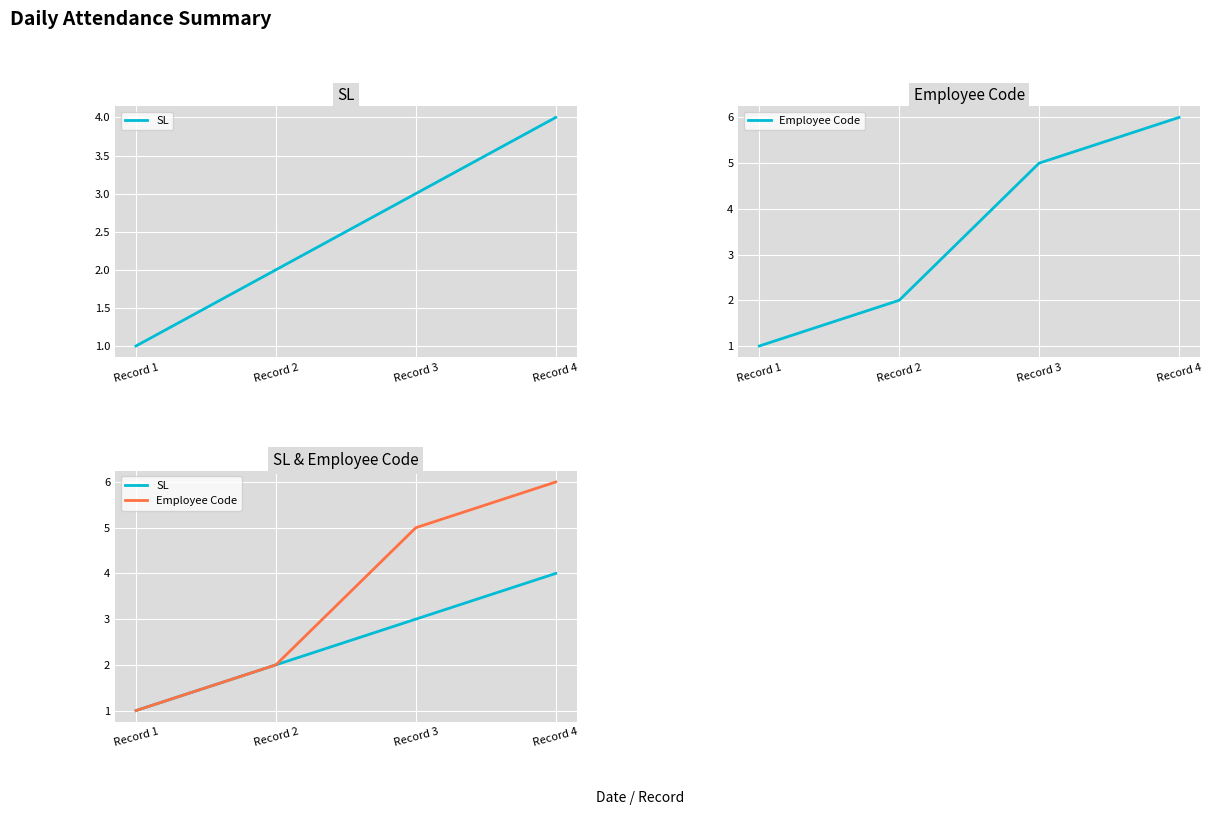

Is the value of SL at Record 3 greater than the value of Employee Code at Record 4?

No